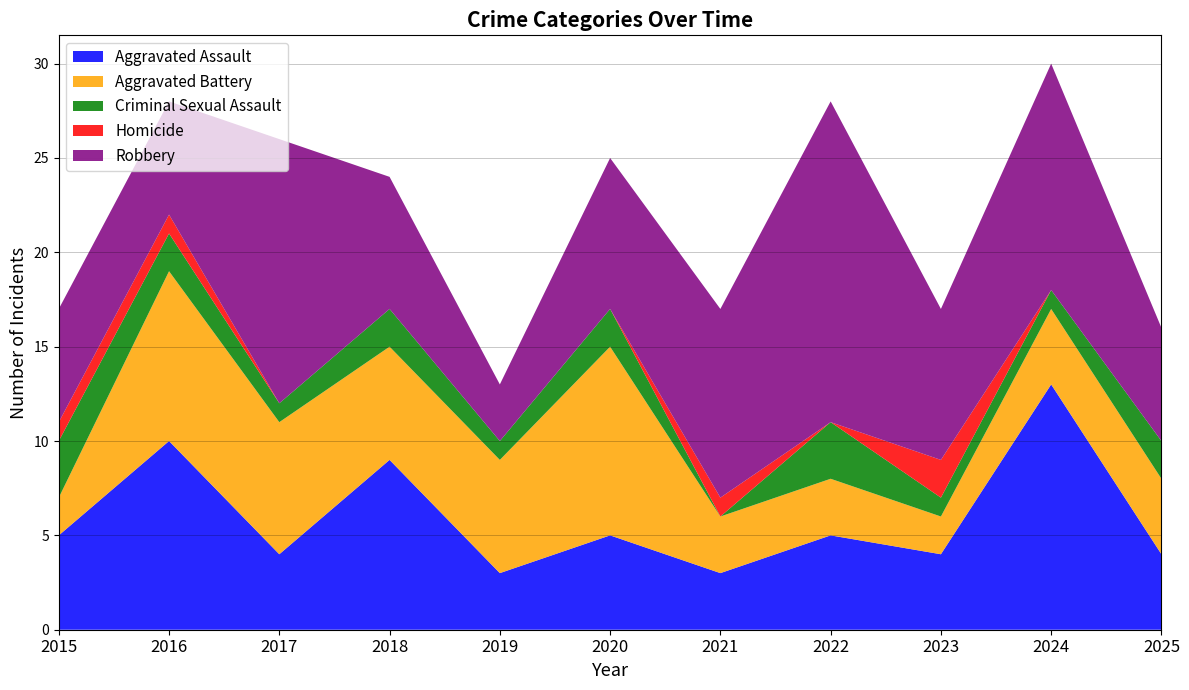

Reading left to right, list all the values displayed in this chart.

Aggravated Assault: 2015=5	2016=10	2017=4	2018=9	2019=3	2020=5	2021=3	2022=5	2023=4	2024=13	2025=4
Aggravated Battery: 2015=2	2016=9	2017=7	2018=6	2019=6	2020=10	2021=3	2022=3	2023=2	2024=4	2025=4
Criminal Sexual Assault: 2015=3	2016=2	2017=1	2018=2	2019=1	2020=2	2021=0	2022=3	2023=1	2024=1	2025=2
Homicide: 2015=1	2016=1	2017=0	2018=0	2019=0	2020=0	2021=1	2022=0	2023=2	2024=0	2025=0
Robbery: 2015=6	2016=6	2017=14	2018=7	2019=3	2020=8	2021=10	2022=17	2023=8	2024=12	2025=6